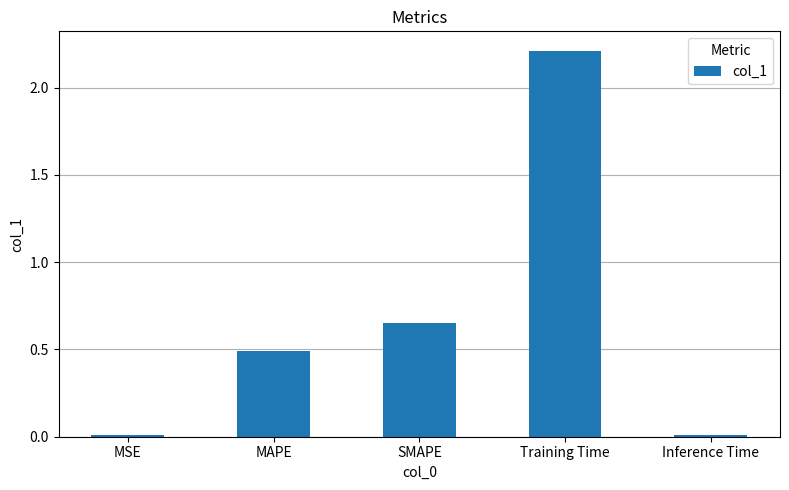

What is the difference between the second highest and second lowest values?

0.6